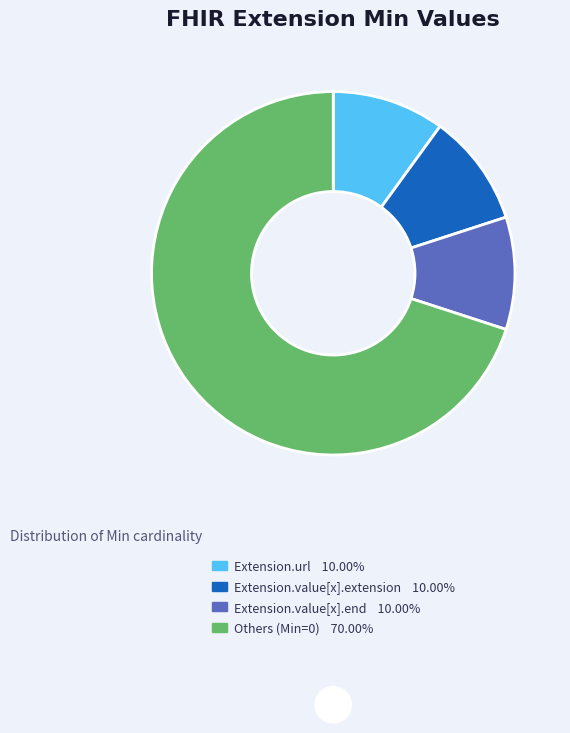

Is there a majority slice in this chart?

Yes